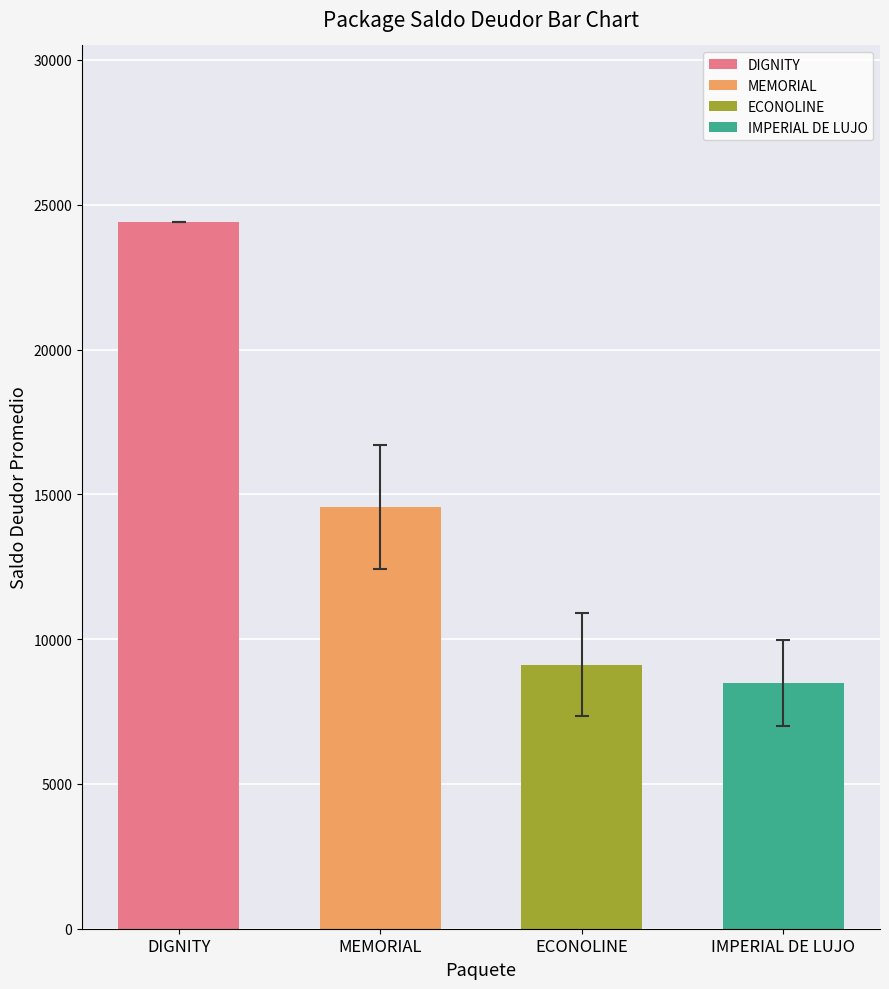

Which label corresponds to the largest value in the chart?

DIGNITY